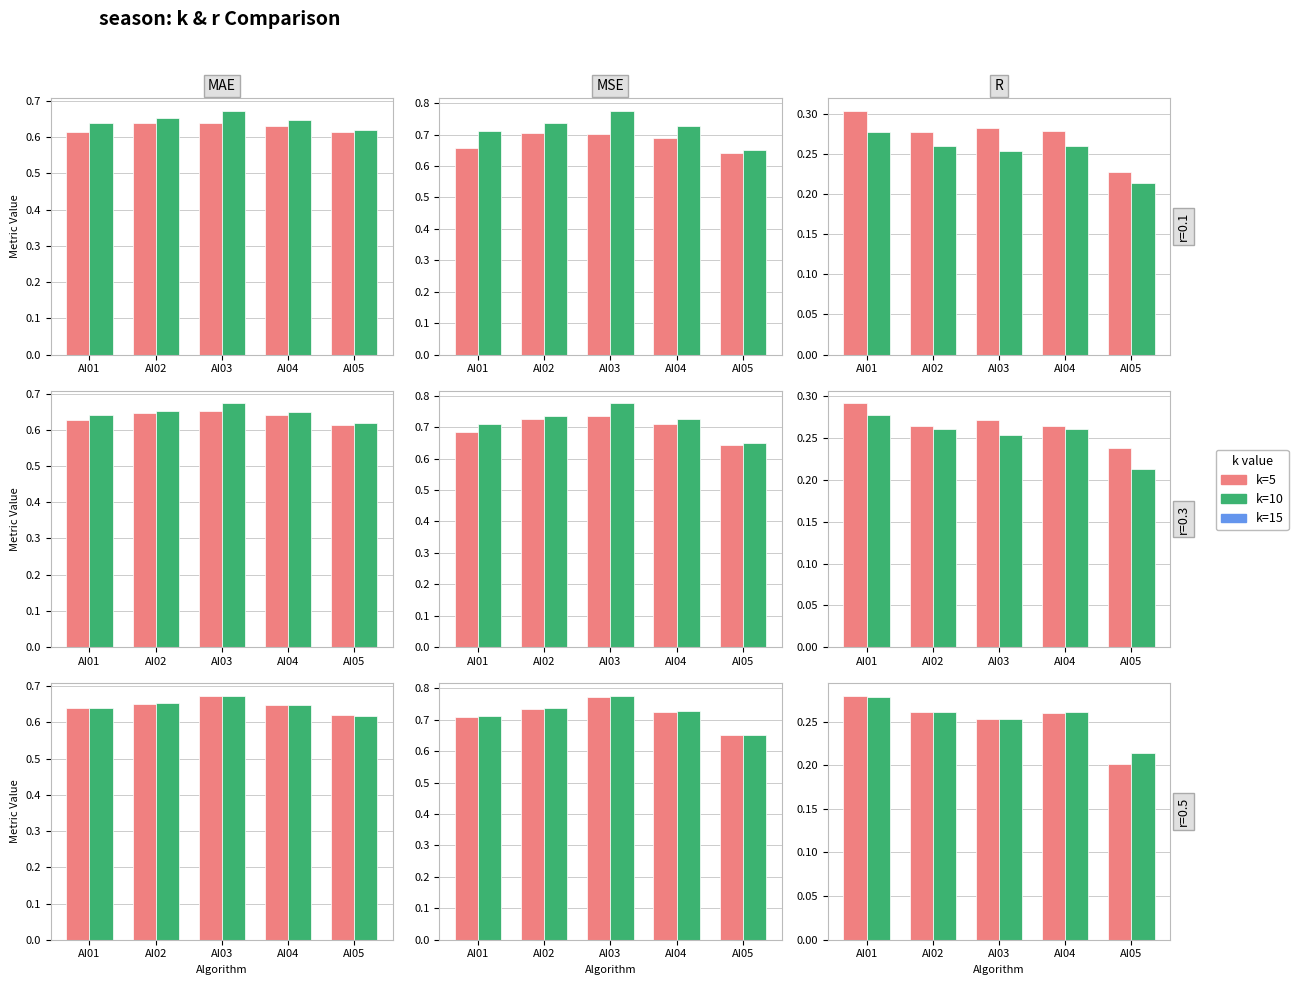

List the series in order of their overall mean, highest first.

k=10, k=5